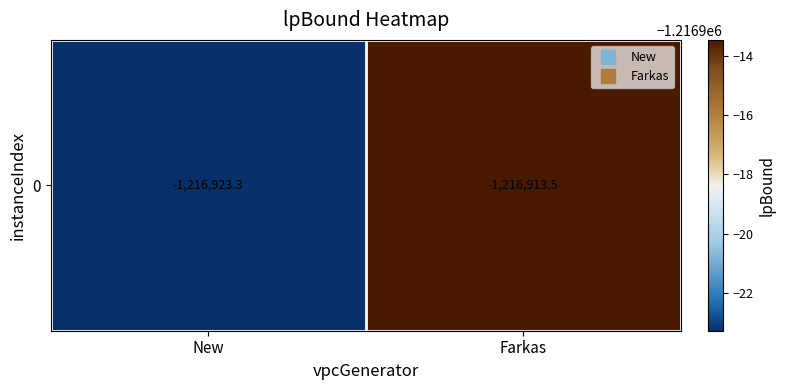

True or false: the data shows -1216923.3 at New.

True